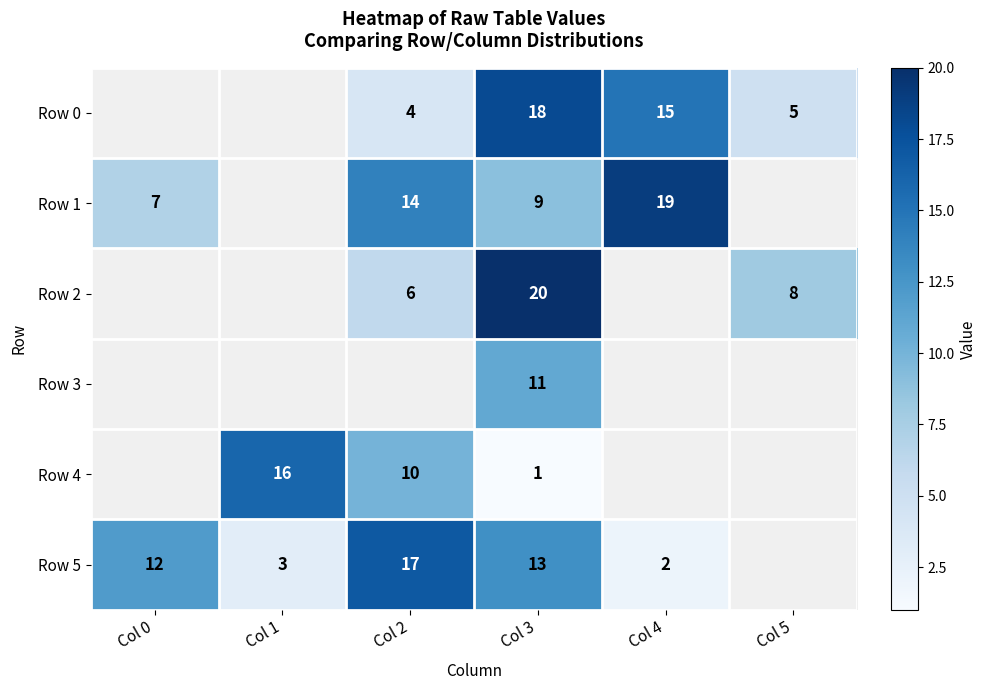

Is the value of Row 2 at Col 2 greater than the value of Row 5 at Col 2?

No